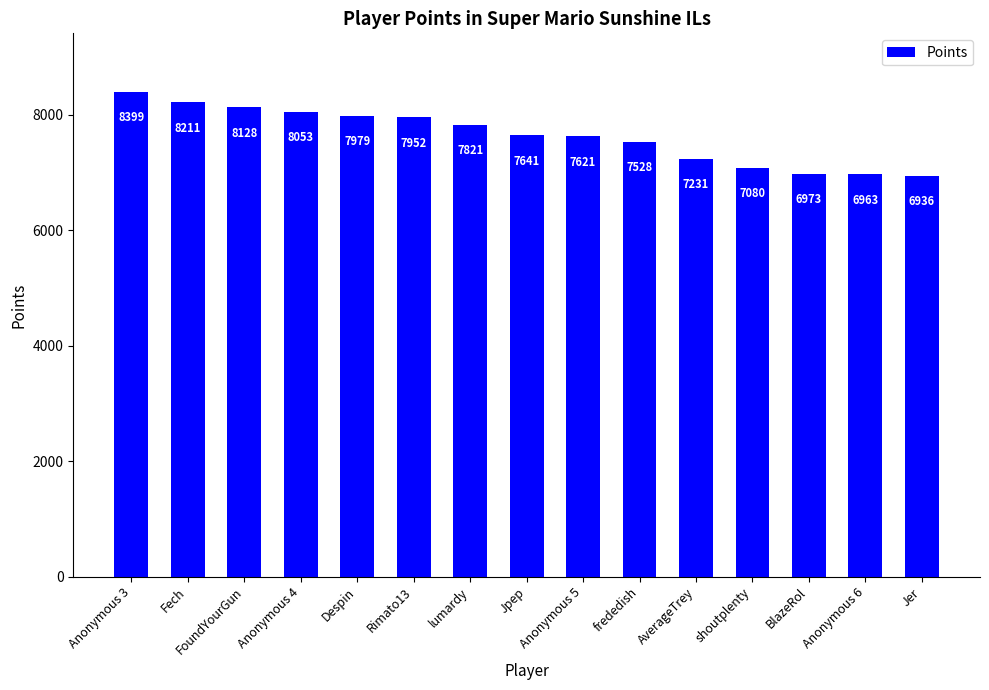

What is the greatest value displayed?

8399